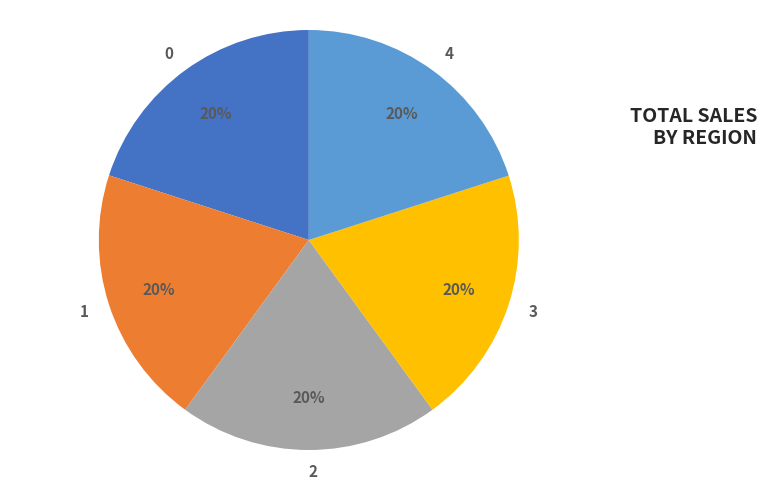

True or false: 3 accounts for 20% of the total.

True